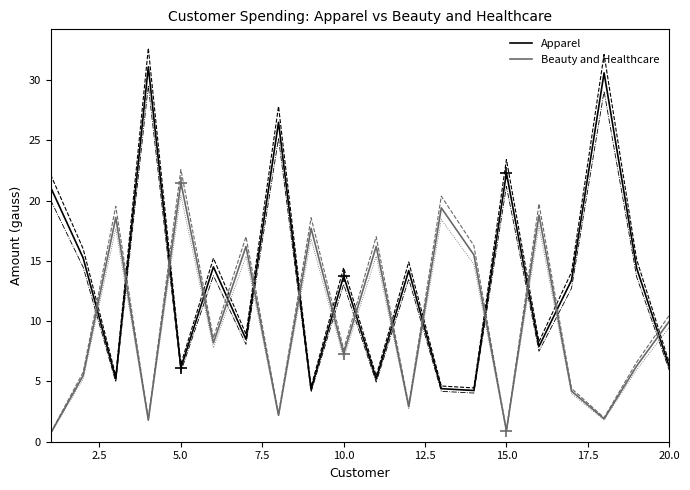

Where is Beauty and Healthcare nearest to the value 11?

20.0